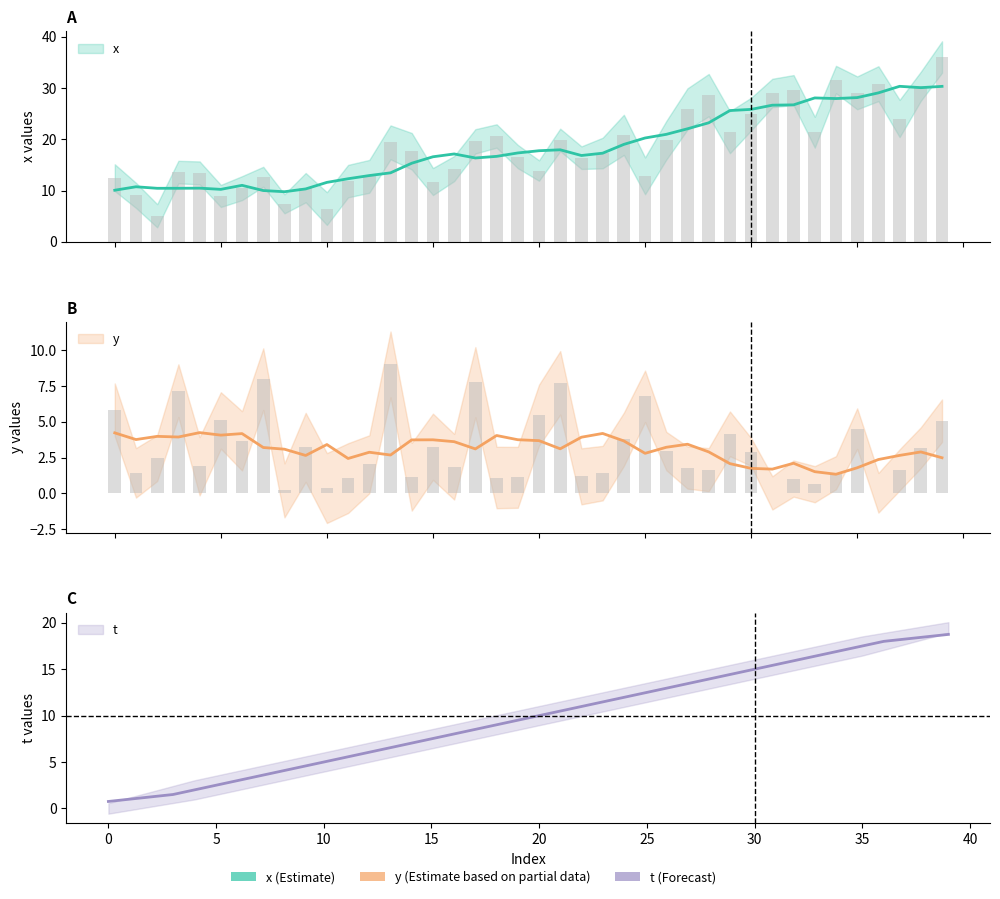

What is the average value of the y series?

3.1